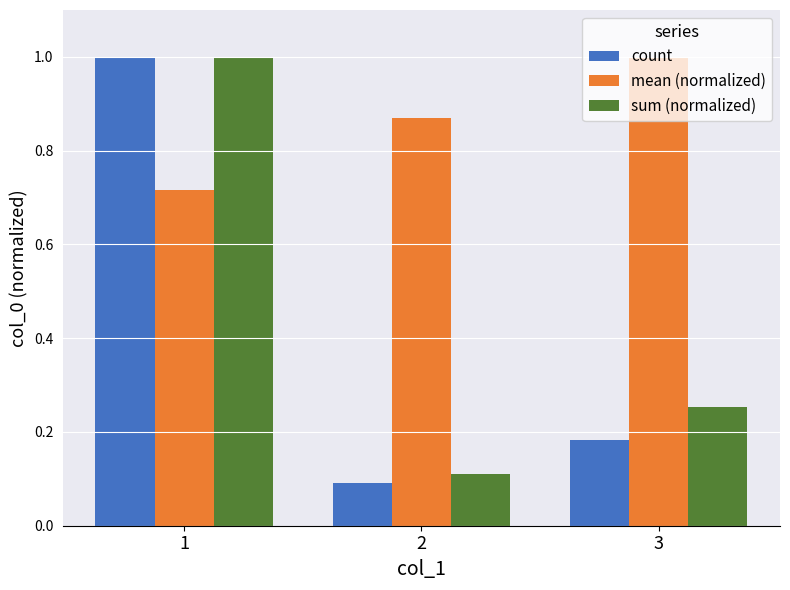

What is the total value across all series at 2?

1.1